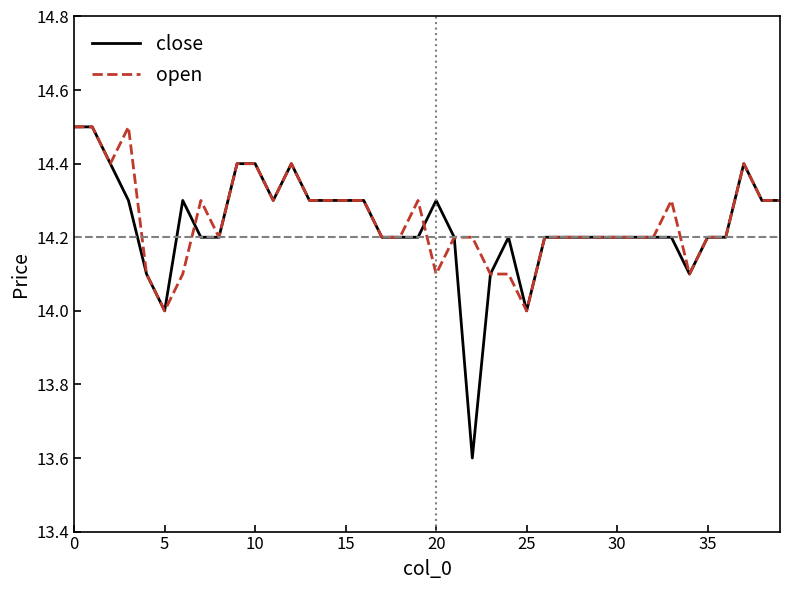

What is the difference between the maximum and minimum values in the open series?

0.5